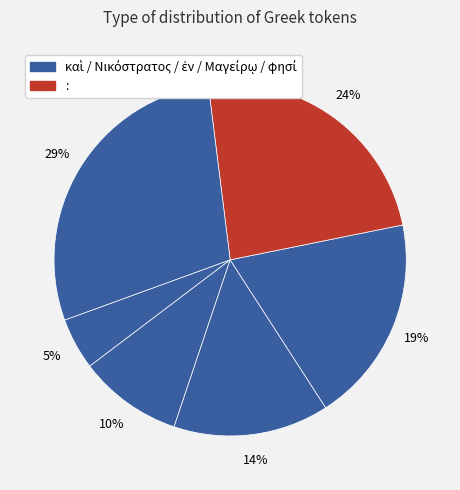

Rank the categories by value from highest to lowest.

φησί, :, Μαγείρῳ, ἐν, Νικόστρατος, καὶ